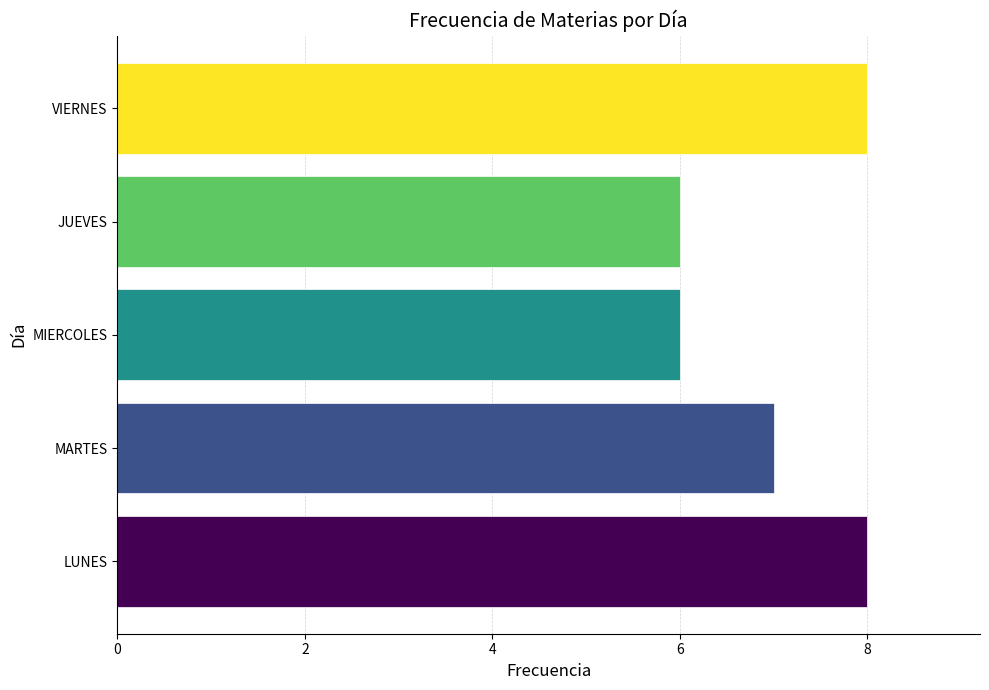

Does the chart contain any negative values?

No